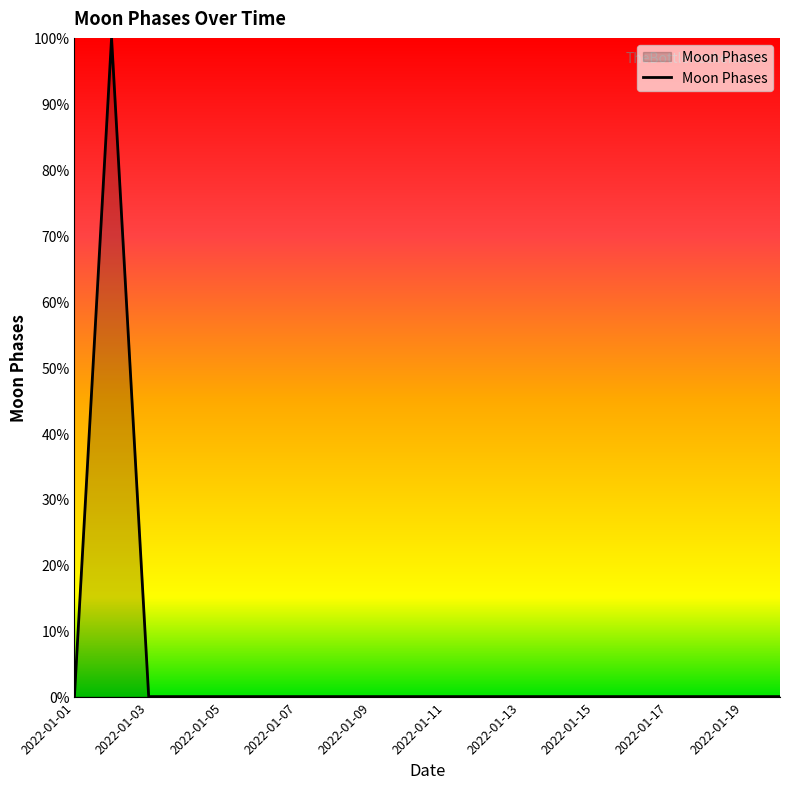

What is the greatest value displayed?

100